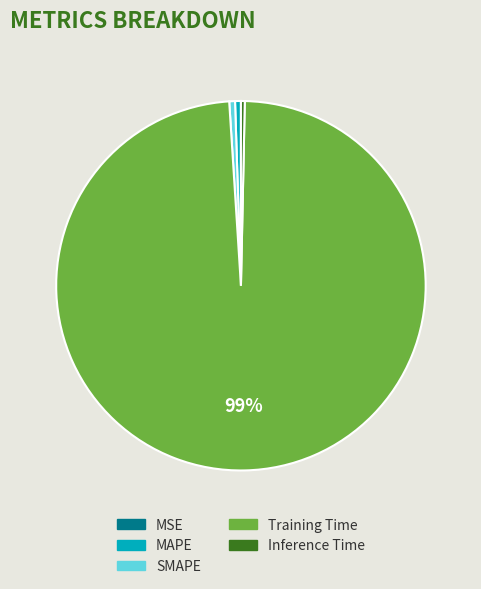

Is the sum of Training Time and SMAPE greater than half?

Yes